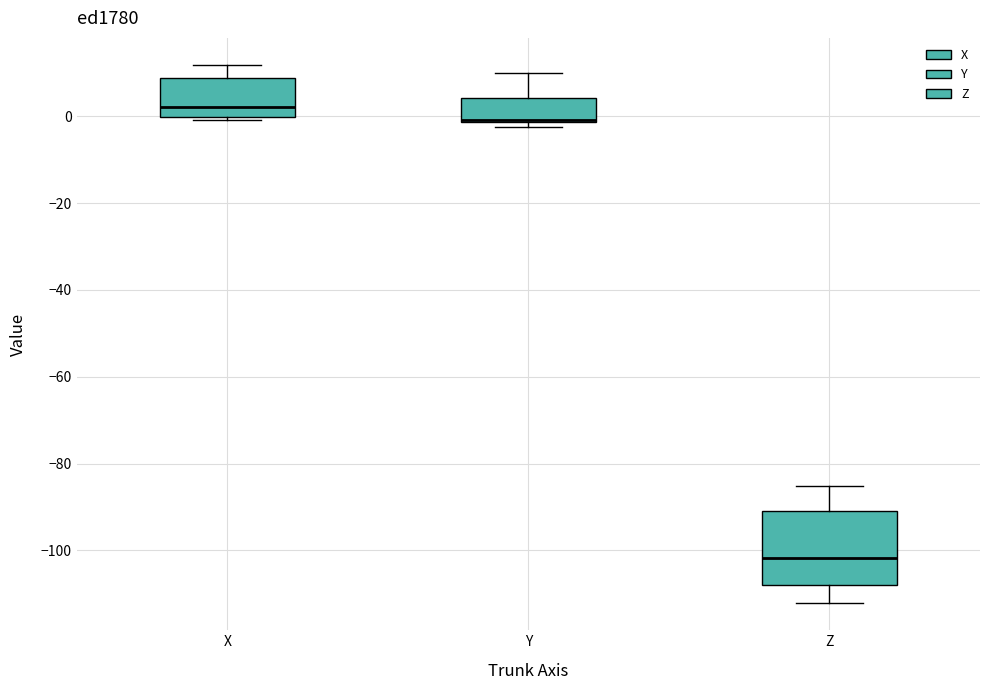

Reading left to right, transcribe this box plot: for each box, give where its median line is, the range the box spans, and where its two whiskers end, as read against the y-axis. The values are not printed on the chart, so give them approximately, as read against the axis.

X: median 2, box 0 to 8, whiskers 0 (just below the box's lower edge) to 12
Y: median 0 (drawn on the box's lower edge), box -2 to 4, whiskers -2 (just below the box's lower edge) to 10
Z: median -102, box -108 to -90, whiskers -112 to -86